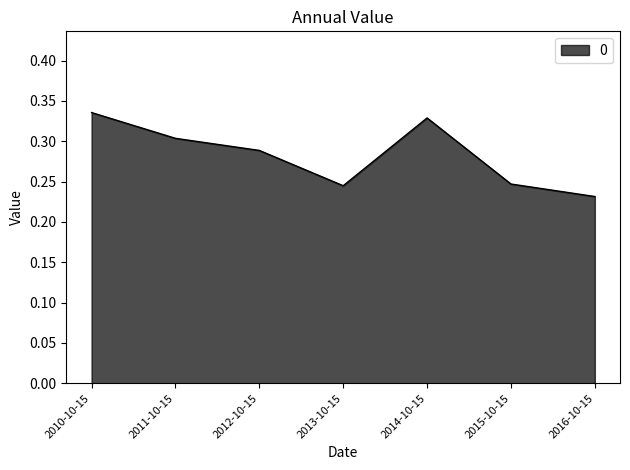

At which category does the chart reach its minimum across all series?

2016-10-15